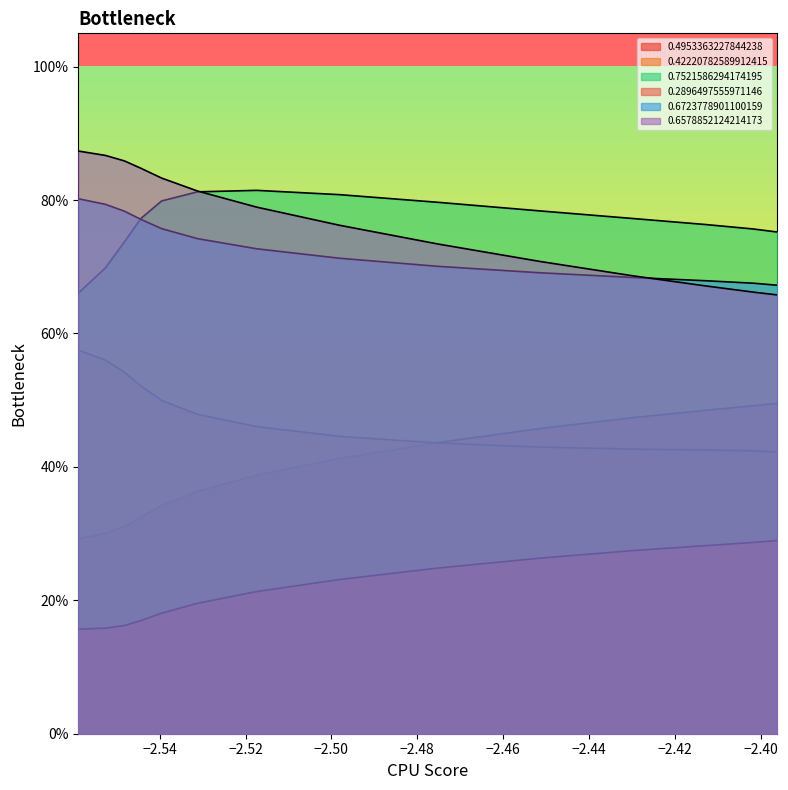

What is the value of the 0.6723778901100159 point at the 10th from the left?

0.8